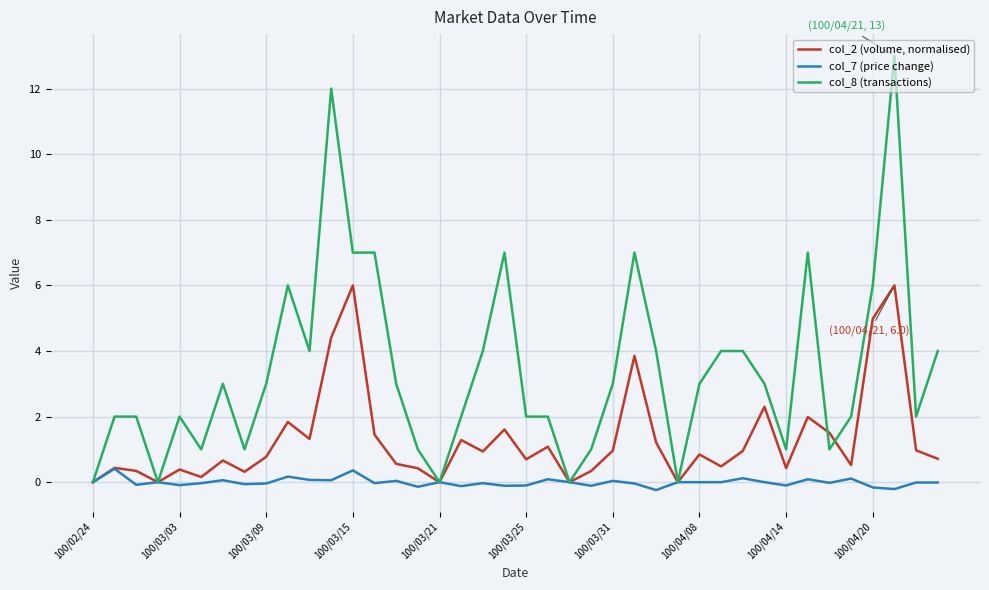

Is this an area chart (filled region under the line)?

No